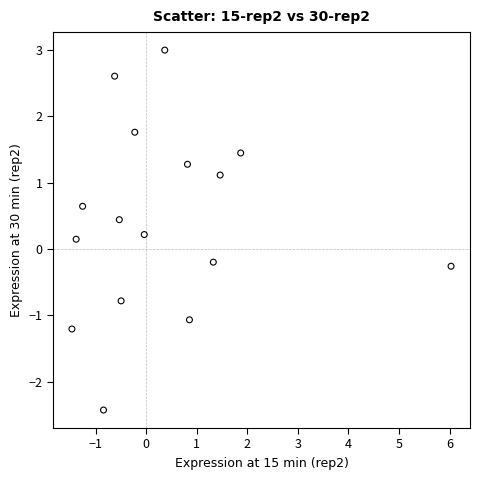

What is the range of X values (max minus min)?

7.5